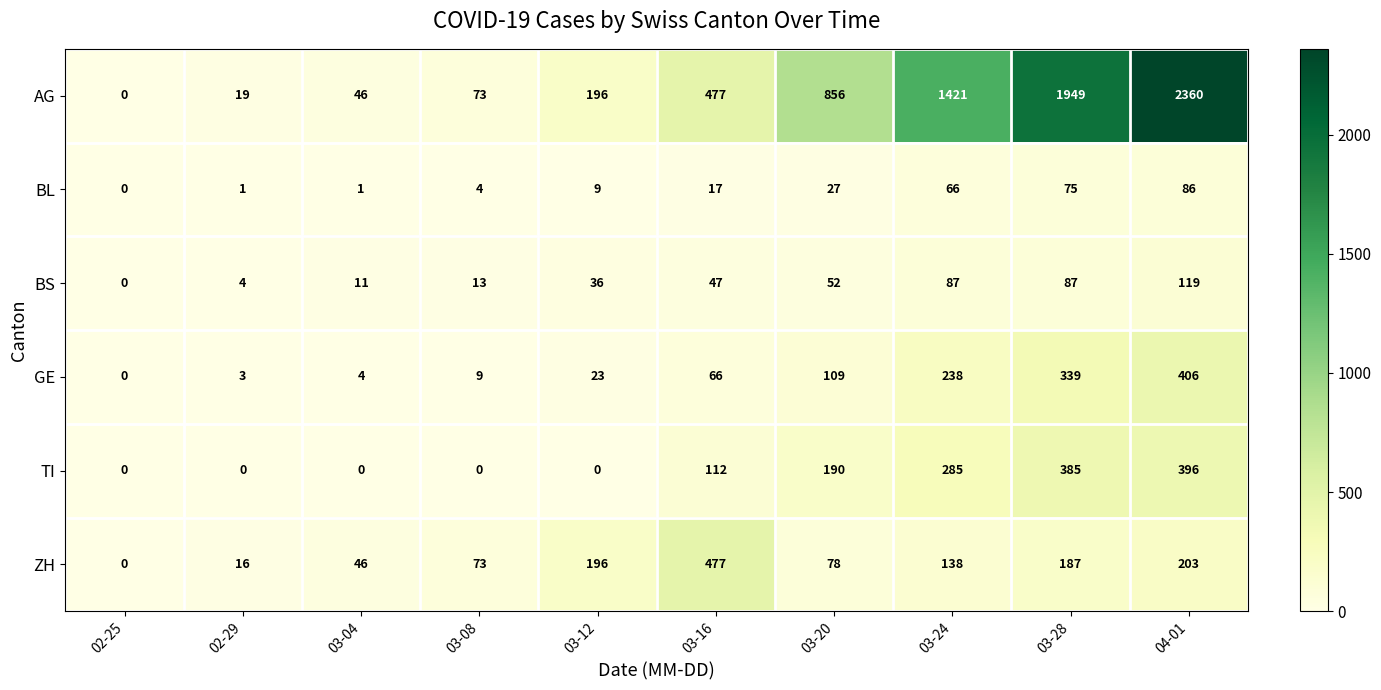

Where is TI nearest to the value 198?

03-20